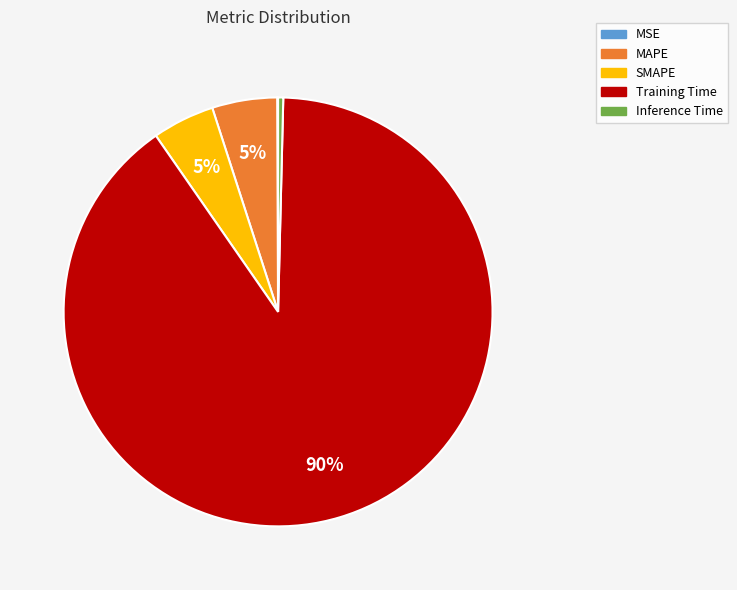

The SMAPE slice represents 5% of the pie. True or false?

True